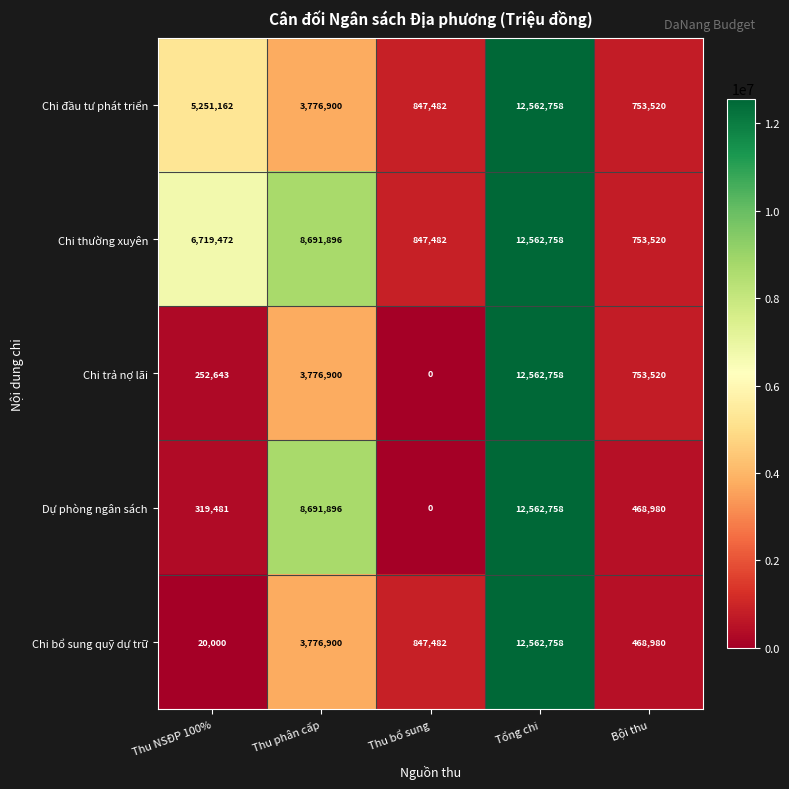

Is the value of Chi bổ sung quỹ dự trữ at Thu NSĐP 100% greater than the value of Dự phòng ngân sách at Tổng chi?

No